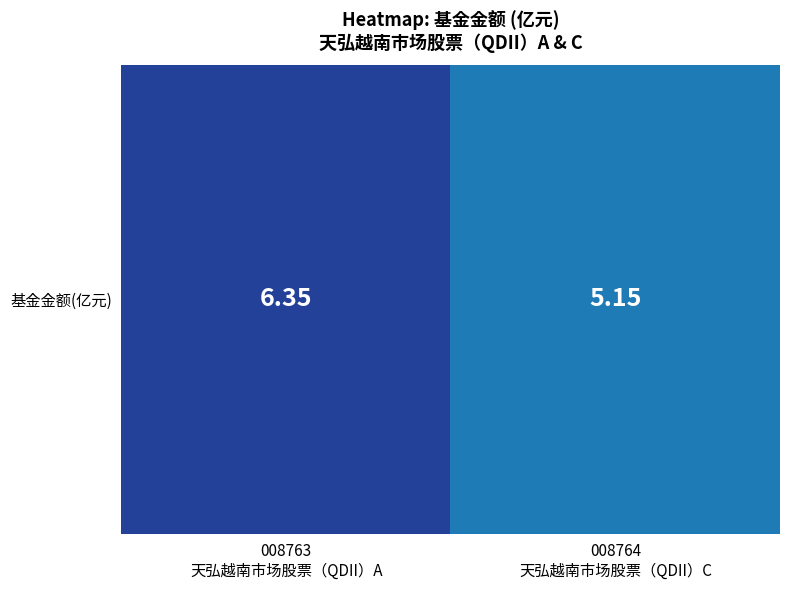

Reading left to right, what are all the values shown in this chart?

008763
天弘越南市场股票（QDII）A=6.3	008764
天弘越南市场股票（QDII）C=5.2